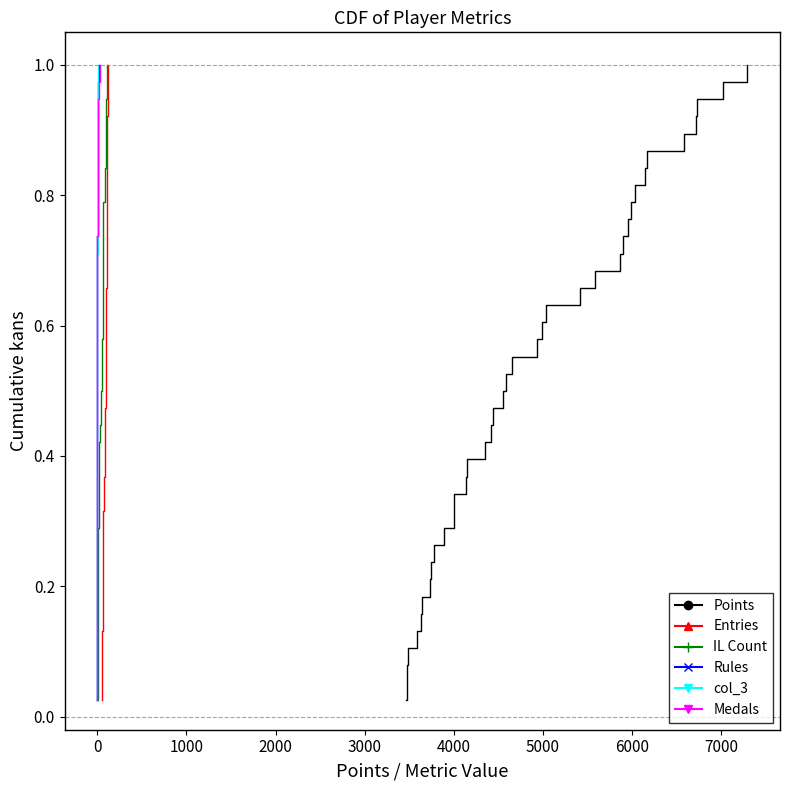

What is the greatest value displayed?

1.0